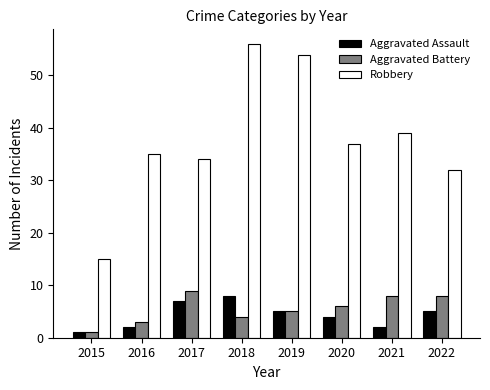

Which series has the widest spread of values?

Robbery